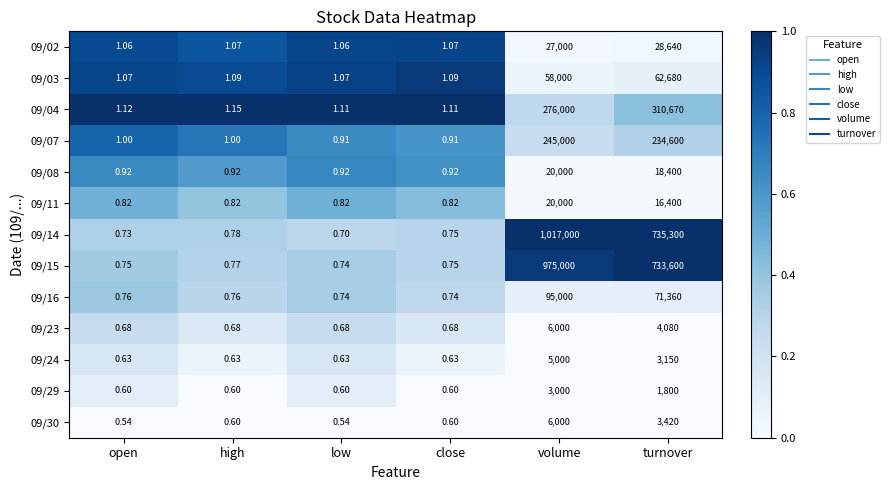

Which category has the lowest value in the 09/15 series?

low